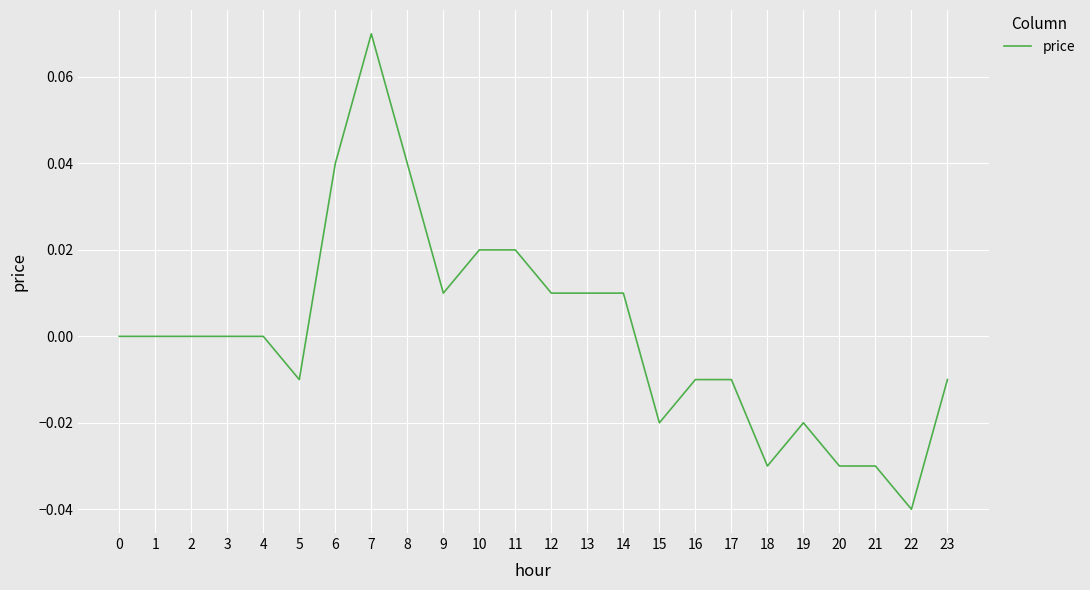

The value at 9 is 0.0. True or false?

True